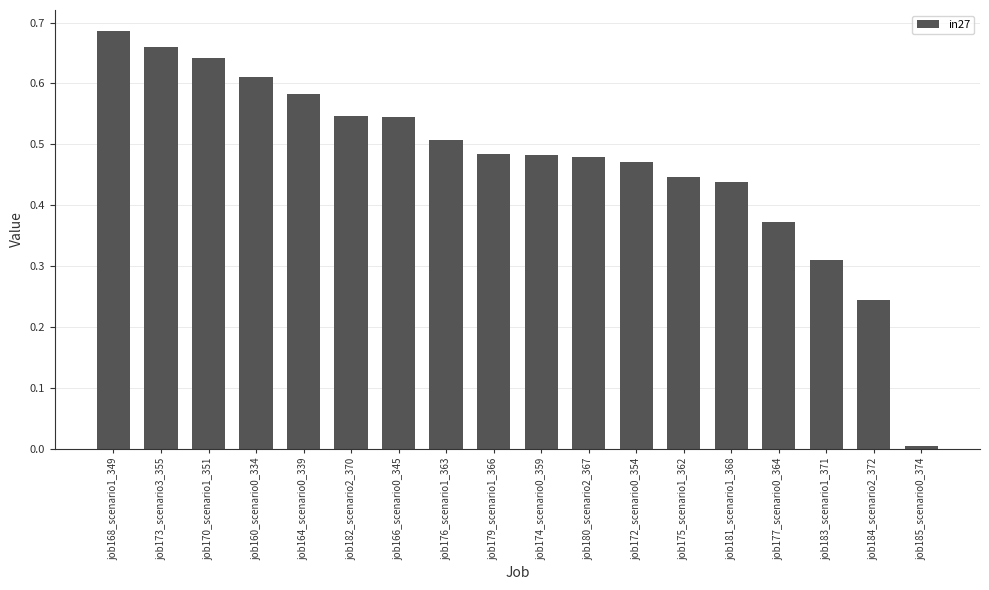

At which category does the chart reach its peak across all series?

job168_scenario1_349